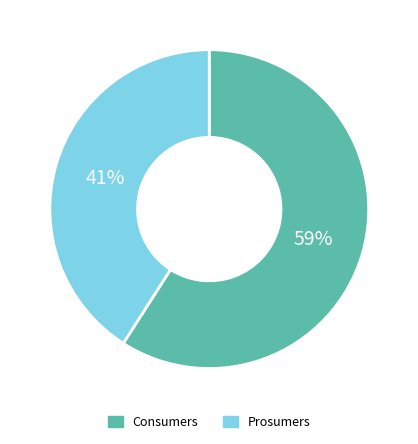

Combined, do Consumers and Prosumers account for over 50%?

Yes